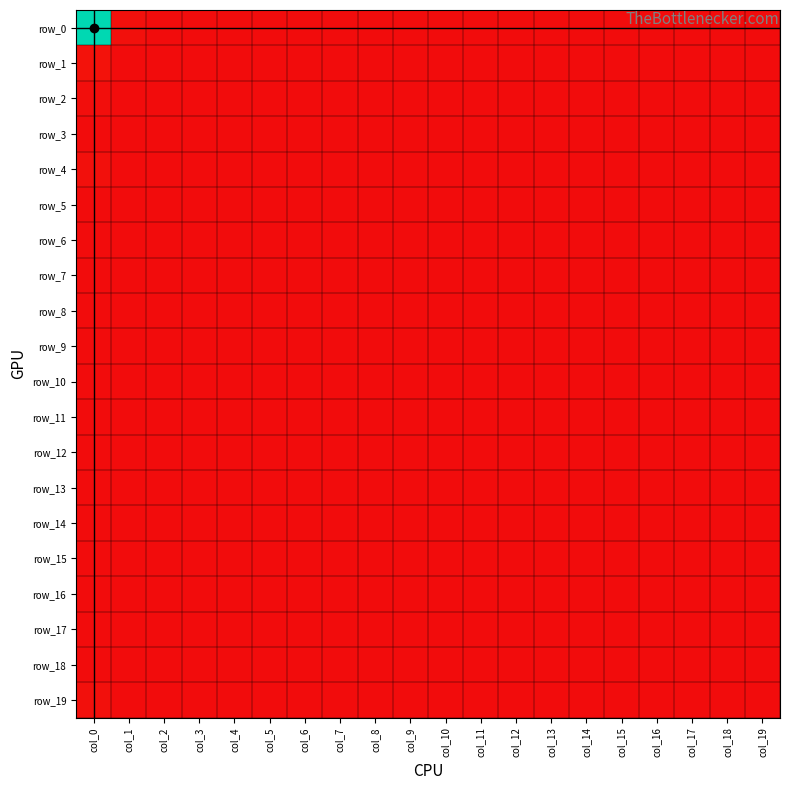

Which series has the largest range (max minus min)?

row_0